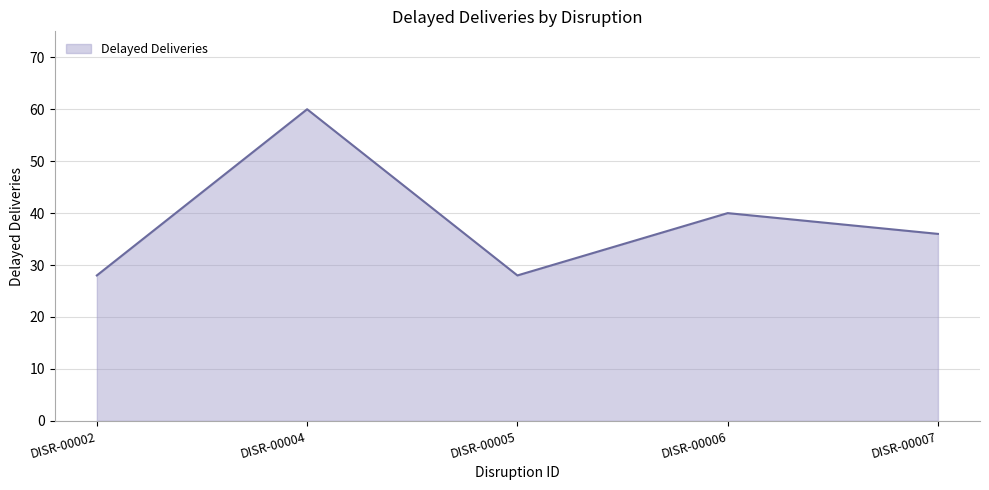

Reading left to right, list all the values displayed in this chart.

28	60	28	40	36